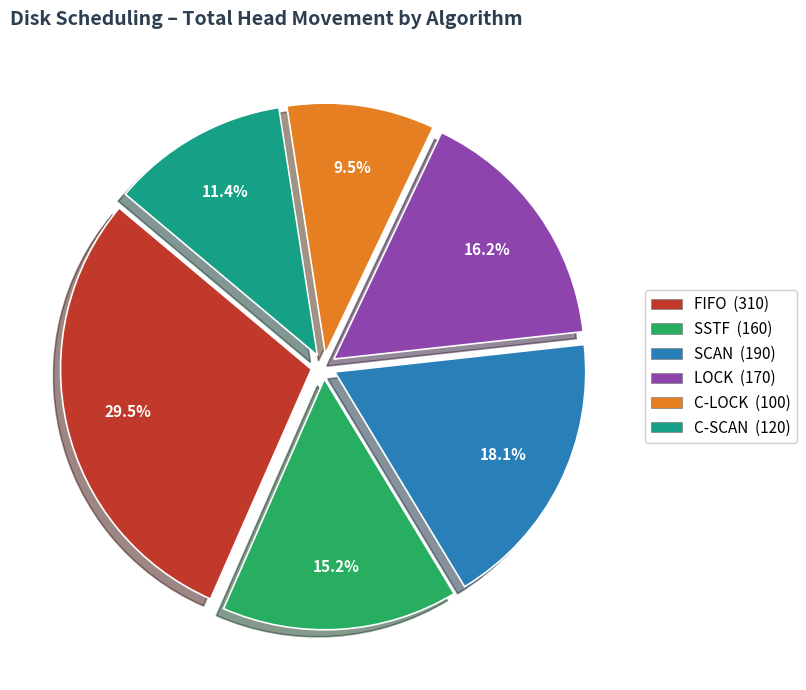

Is there a majority slice in this chart?

No